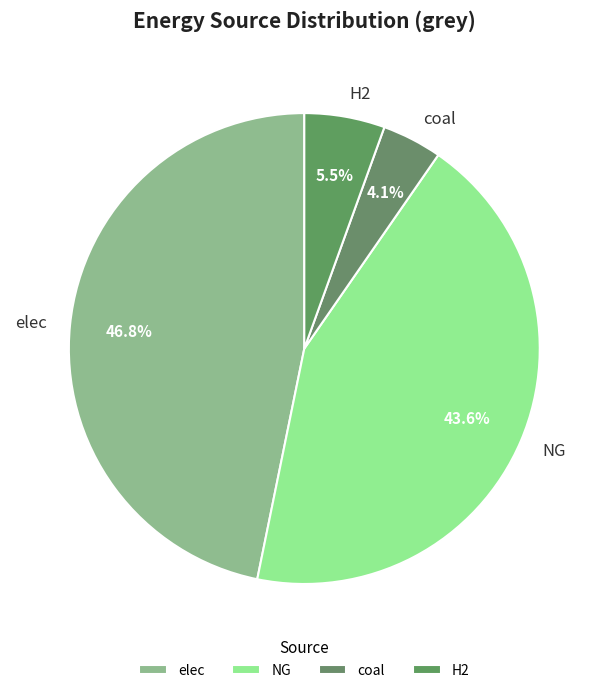

How many slices are in this pie chart?

4